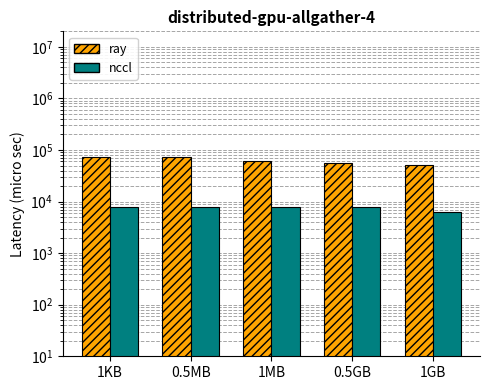

What is the value of the ray bar at the 2nd from the left?

72000.0